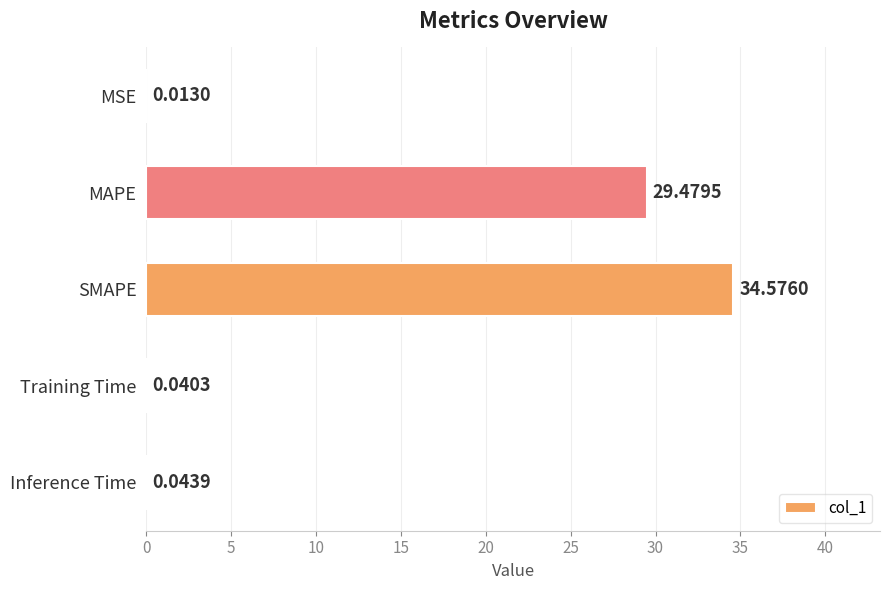

Which has a higher value, Inference Time or SMAPE?

SMAPE